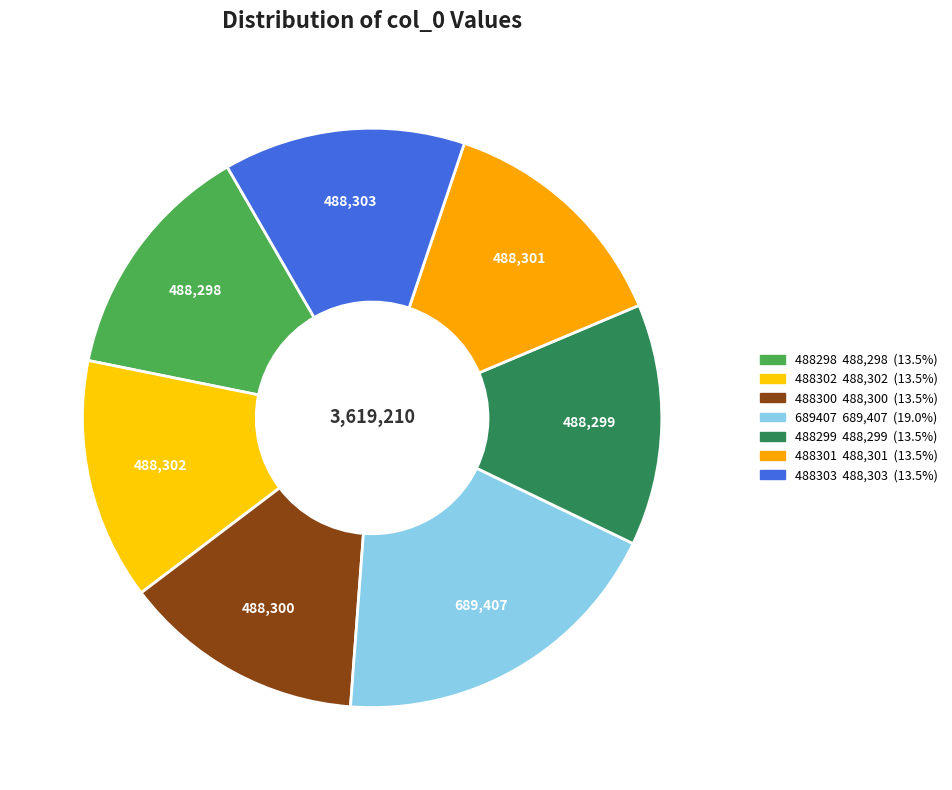

To the nearest percent, what is the difference between the 488303 and 689407 slice percentages?

6%